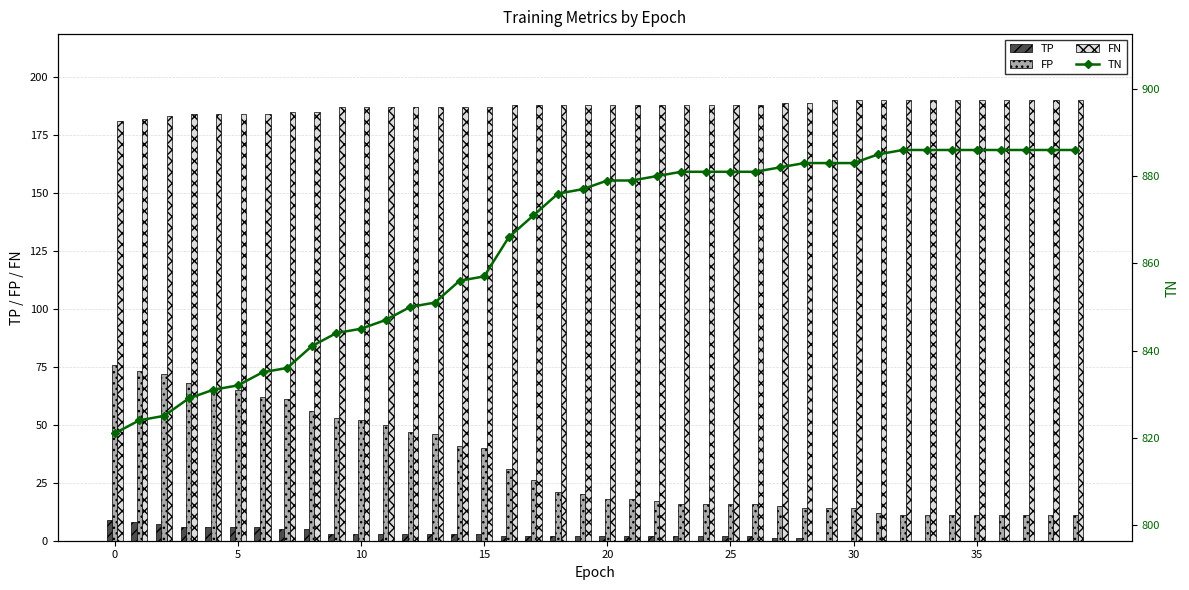

What is the maximum value for TP?

9